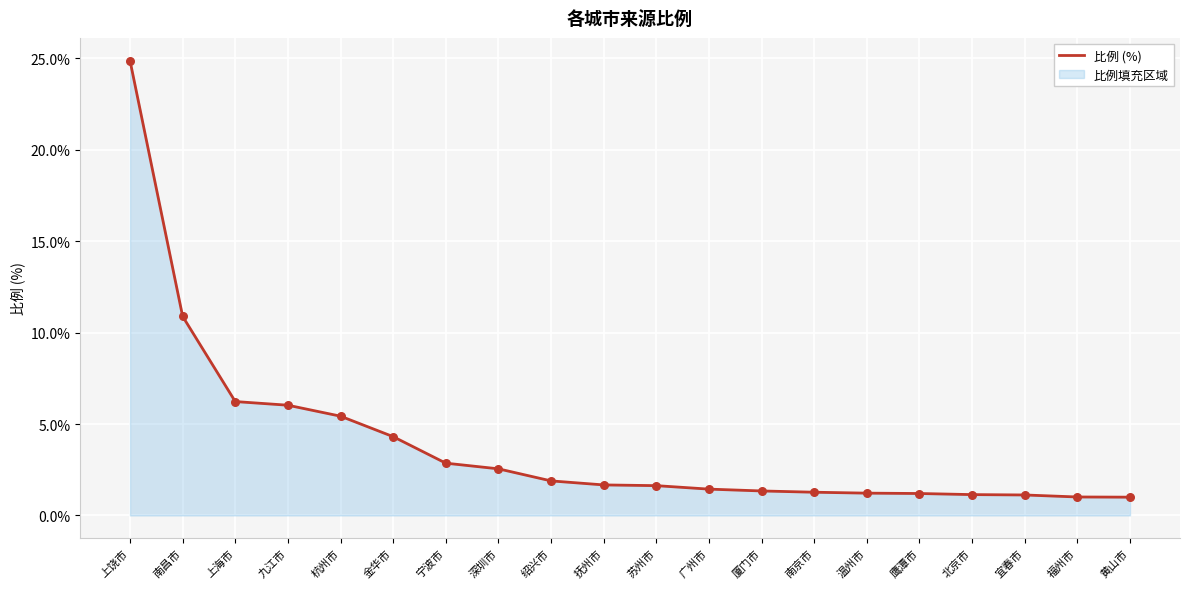

What is the ratio of the value at 上饶市 to the value at 厦门市?

18.6